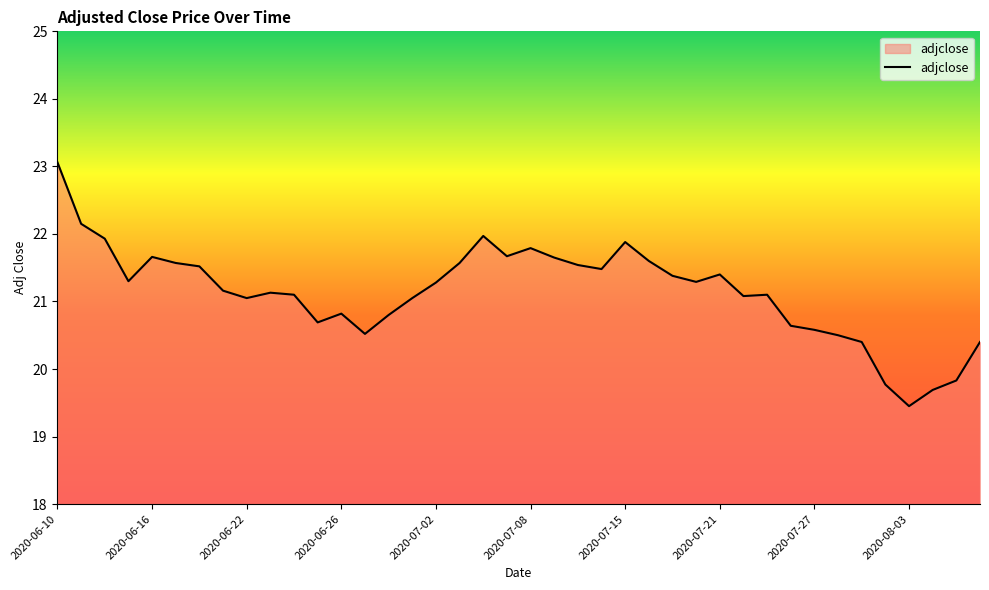

How many lines are shown in the chart?

1